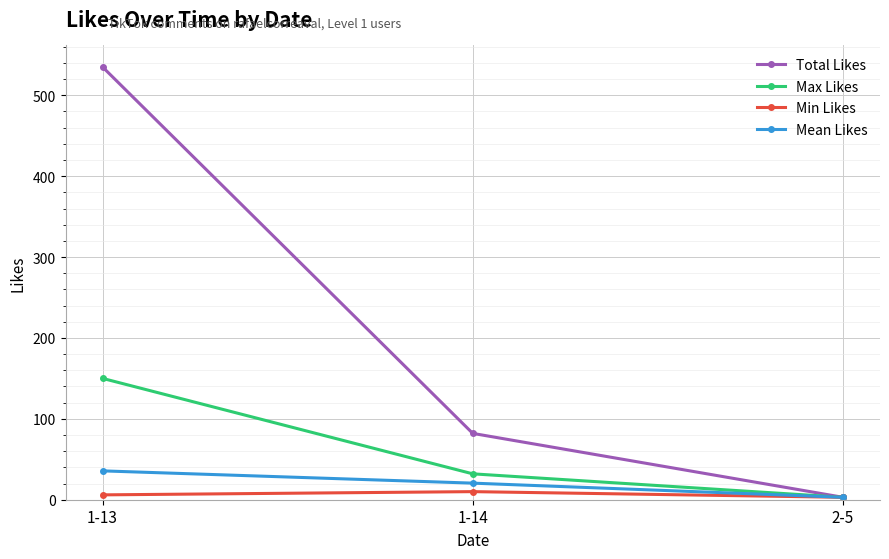

List the series in order of their peak value, highest first.

Total Likes, Max Likes, Mean Likes, Min Likes